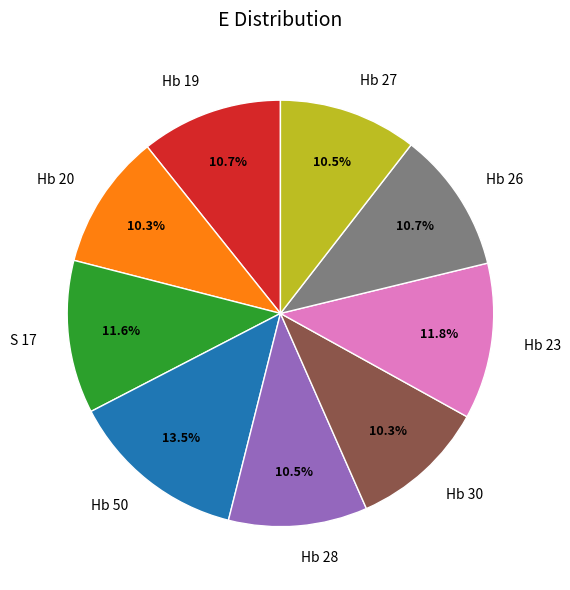

Approximately how many times larger is the value at Hb 19 compared to Hb 26?

1.0